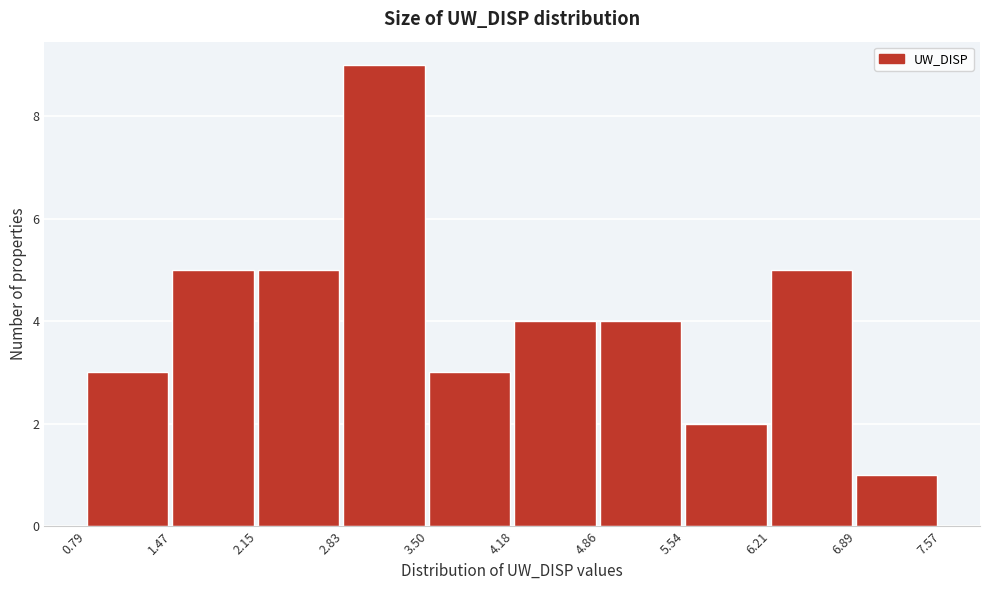

How tall is the bar that spans 3.50 to 4.18 on the x-axis? The values are not printed on the chart, so give them approximately, as read against the axis.

3